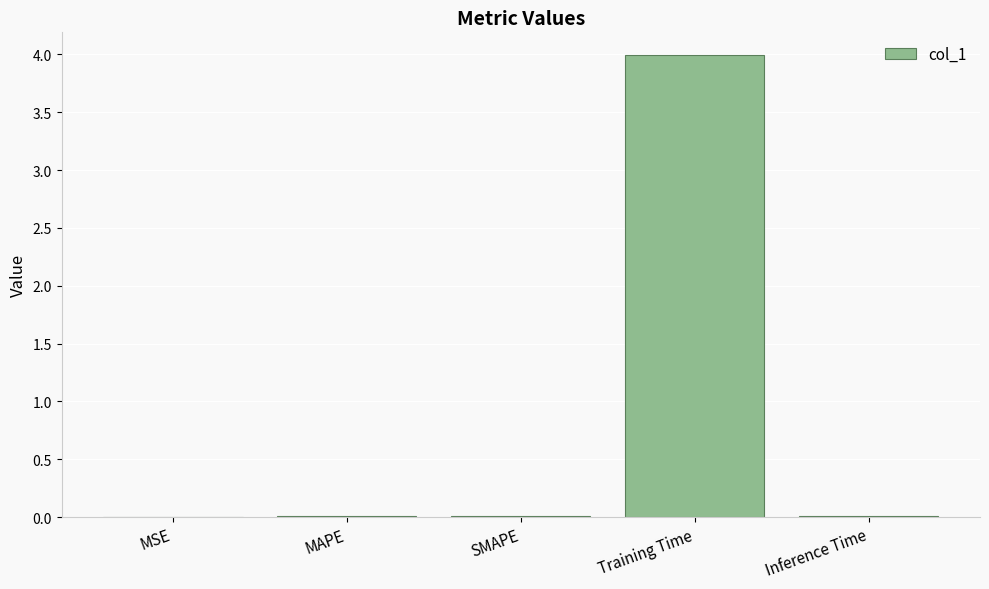

True or false: the data shows 4.0 at Training Time.

True